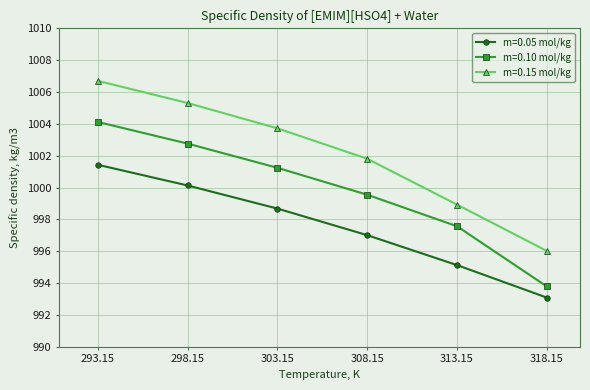

List the series in order of their overall mean, lowest first.

m=0.05 mol/kg, m=0.10 mol/kg, m=0.15 mol/kg